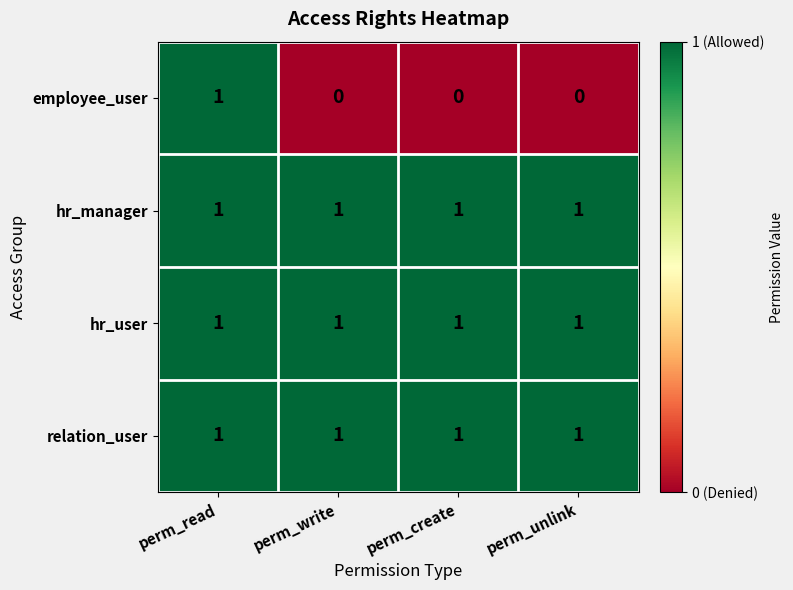

Is it true that hr_user equals 1 at perm_create?

True